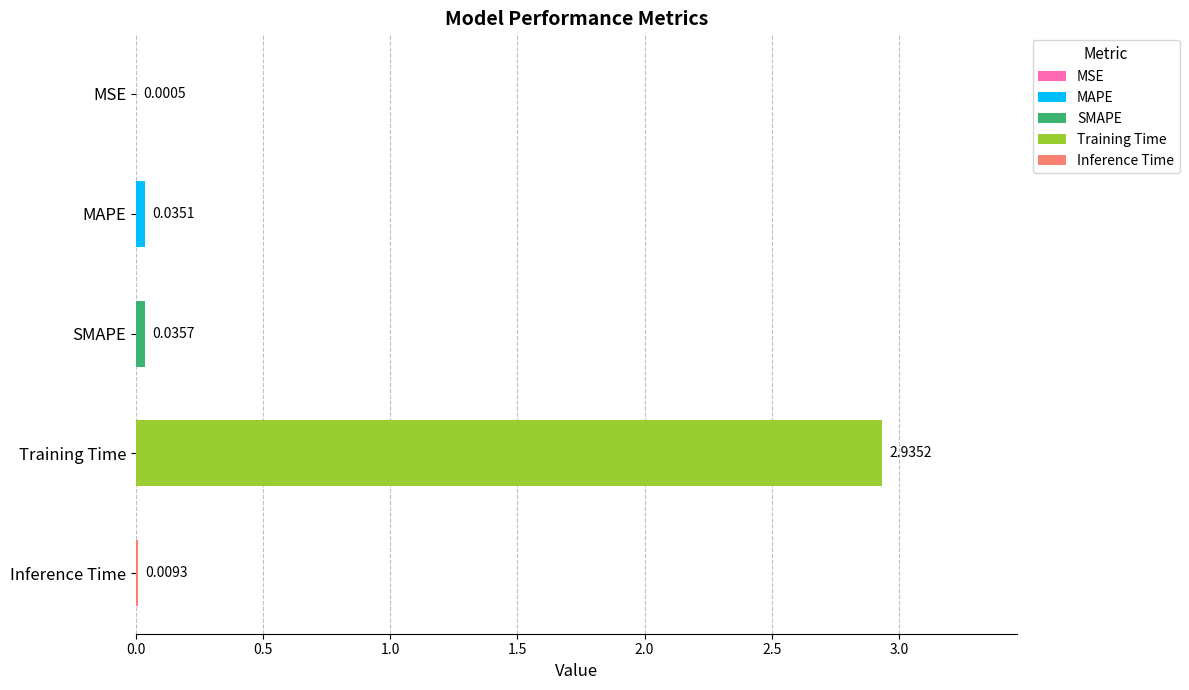

Where is the data nearest to the value 1?

SMAPE